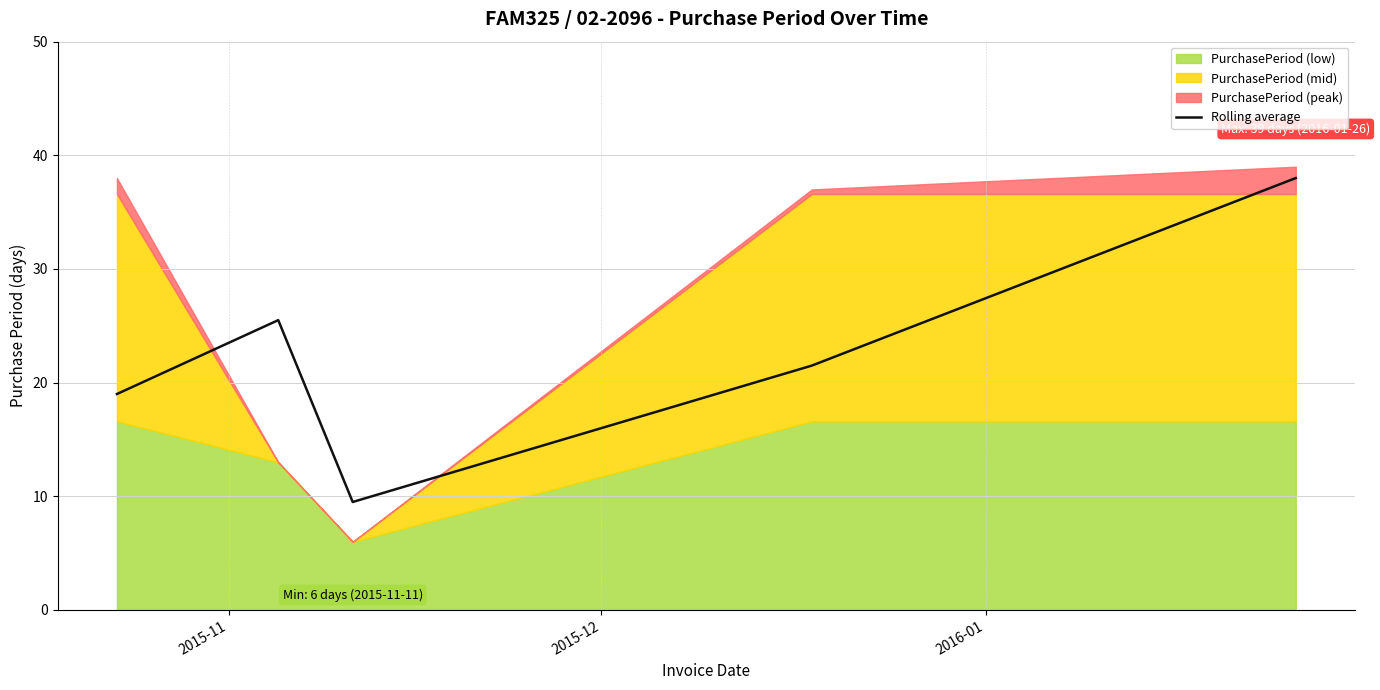

How many lines are shown in the chart?

1